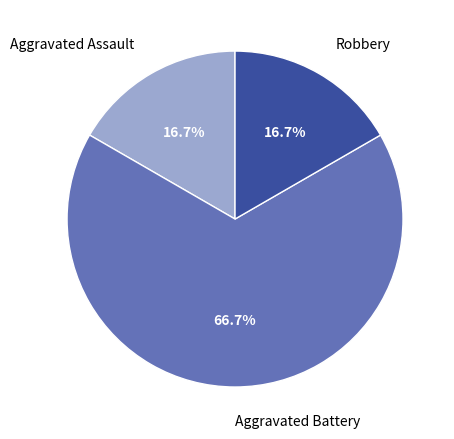

True or false: Aggravated Assault accounts for 10% of the total.

False